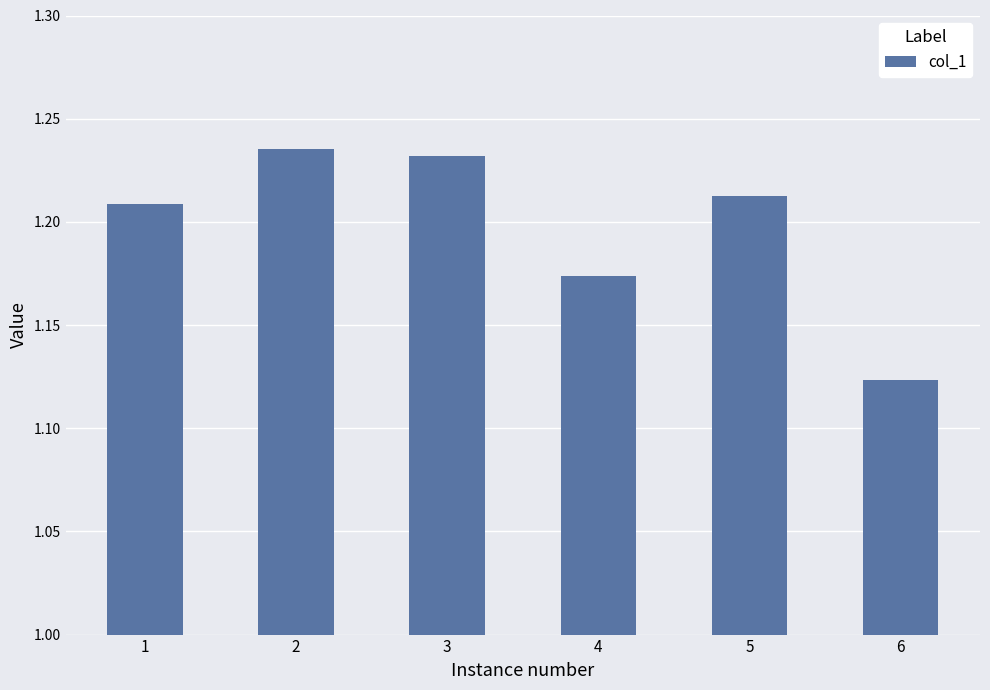

Which category has the lowest value across all series?

6